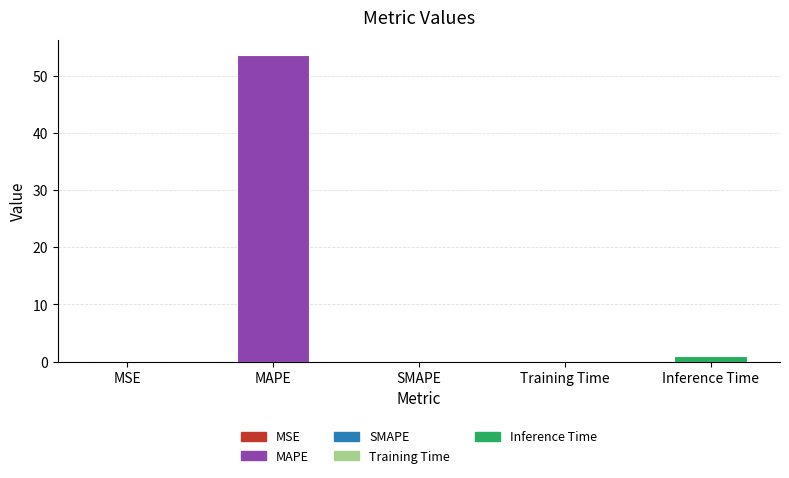

How many series are shown in this chart?

1